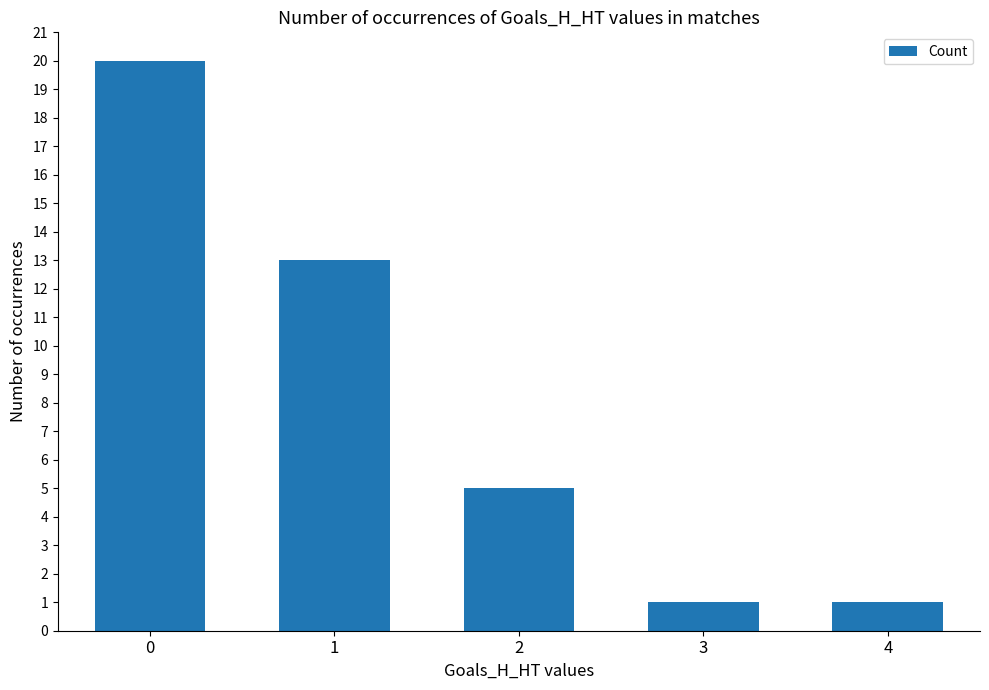

What is the change in value from 0 to 1?

-7